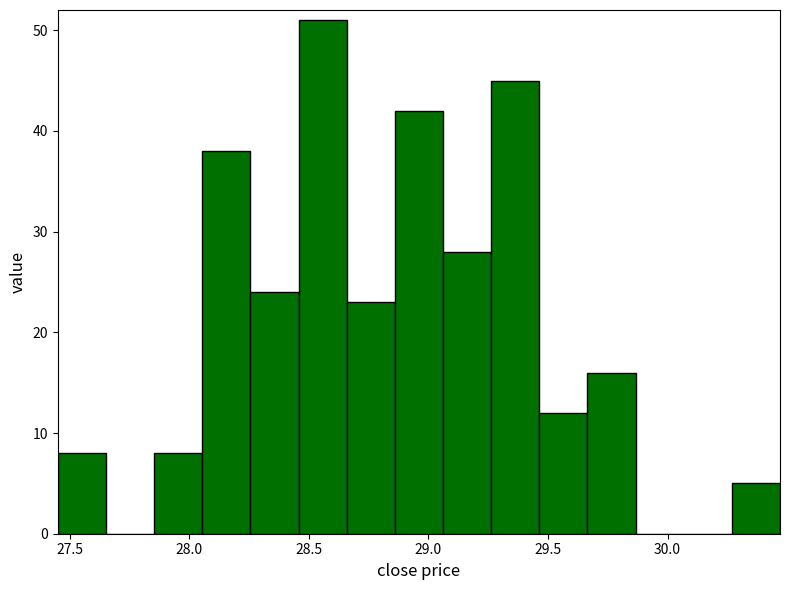

Reading left to right, list every bar in this chart as the range it spans on the x-axis followed by its height. Neither the bar edges nor the heights are printed on the chart, so give them approximately, as read against the axes.

27.45 to 27.65: 8
27.65 to 27.85: 0
27.85 to 28.05: 8
28.05 to 28.25: 38
28.25 to 28.45: 24
28.45 to 28.65: 51
28.65 to 28.85: 23
28.85 to 29.05: 42
29.05 to 29.25: 28
29.25 to 29.45: 45
29.45 to 29.65: 12
29.65 to 29.85: 16
29.85 to 30.05: 0
30.05 to 30.25: 0
30.25 to 30.45: 5